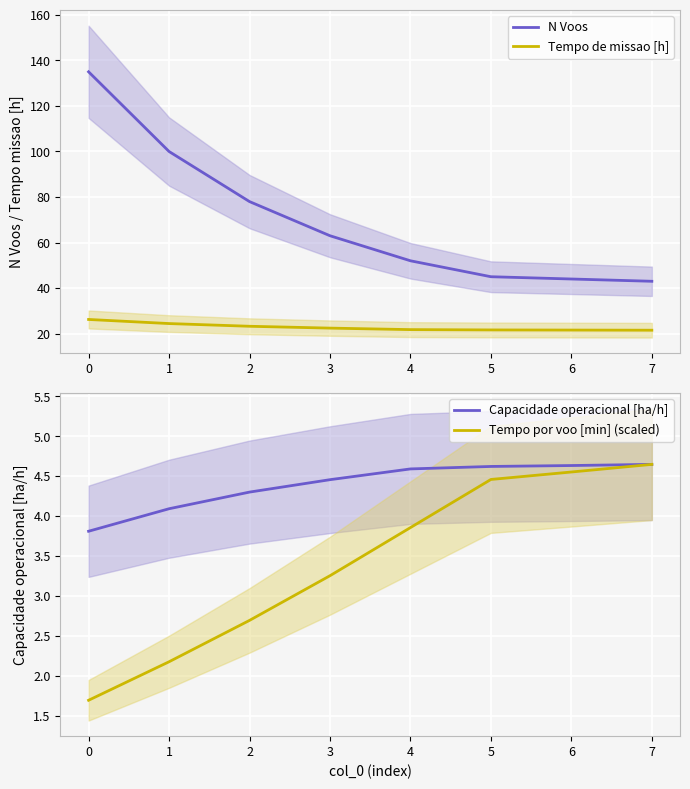

Rank the series by their maximum value, from lowest to highest.

Capacidade operacional [ha/h], Tempo por voo [min] (scaled), Tempo de missao [h], N Voos